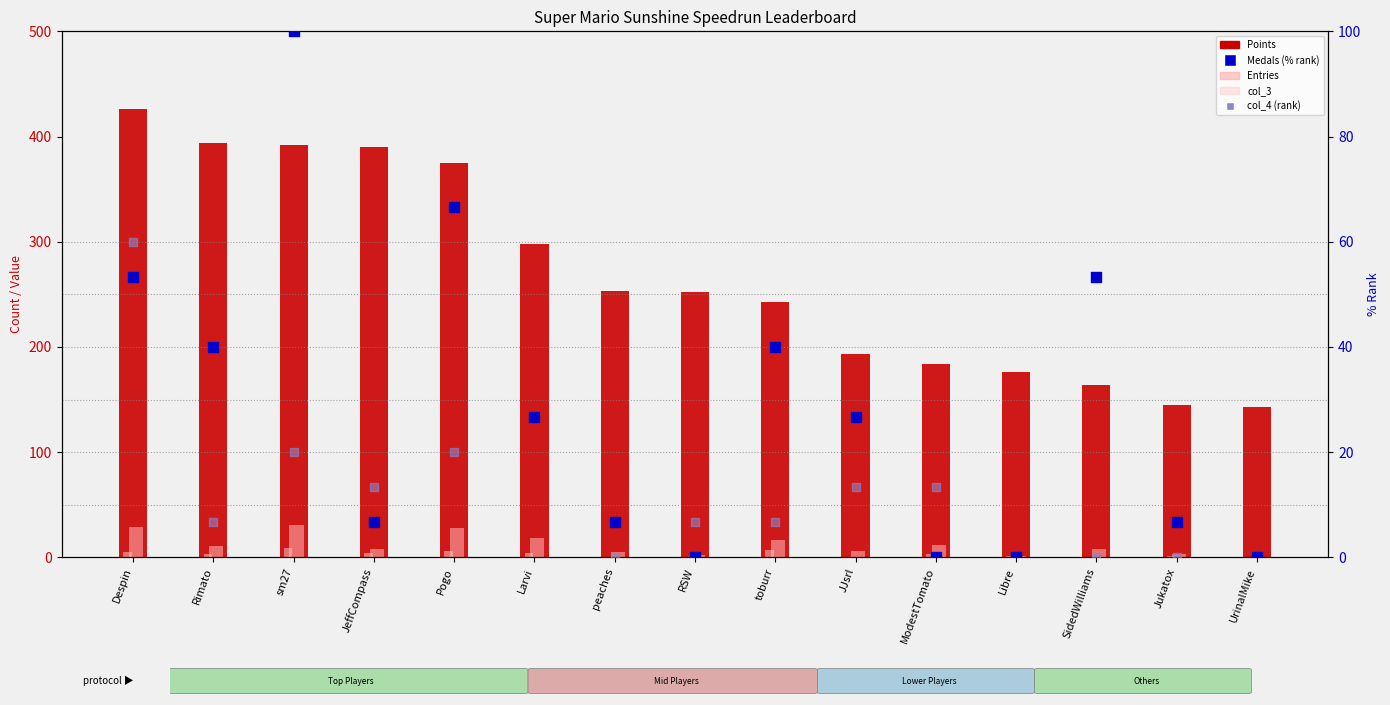

At how many categories does at least one series exceed 135?

15